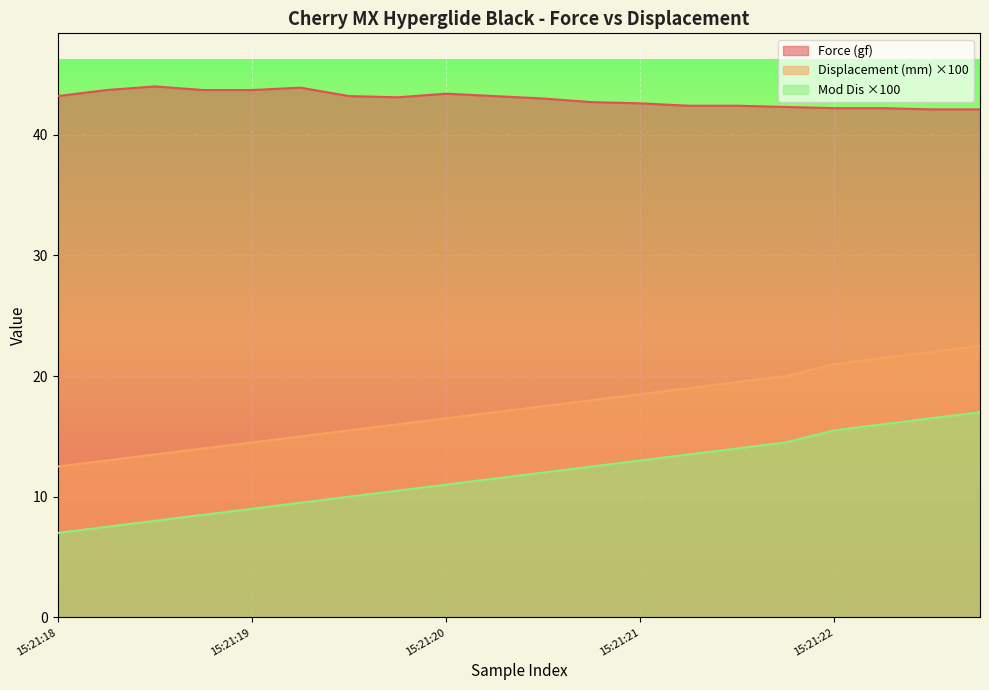

How many lines are shown in the chart?

3